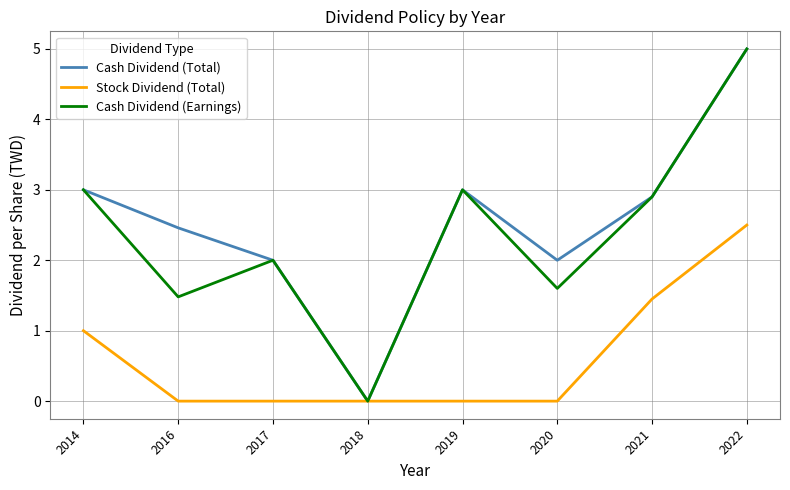

Count the number of categories in the chart.

8